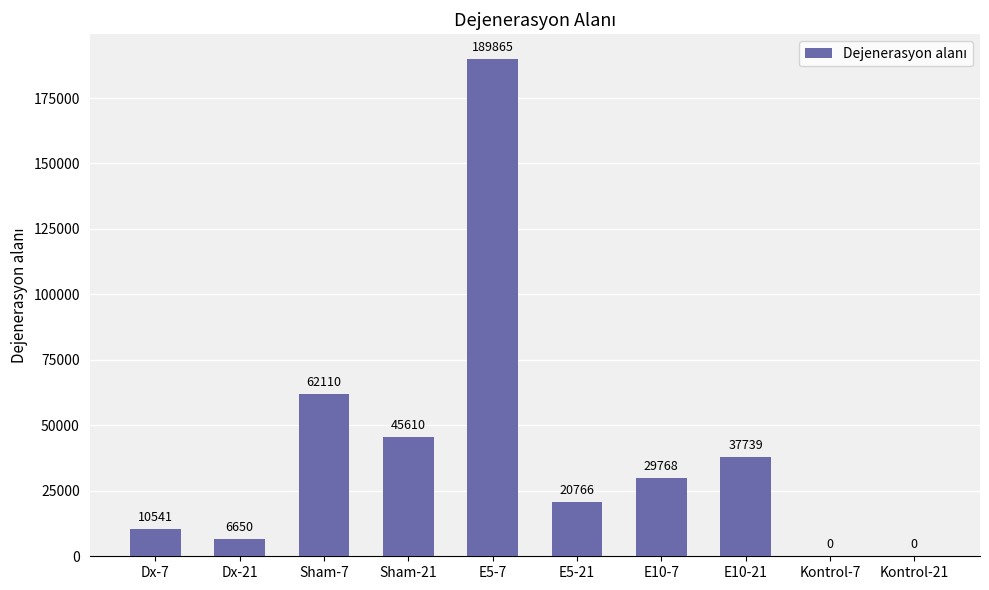

Read the value at E10-21.

37739.3